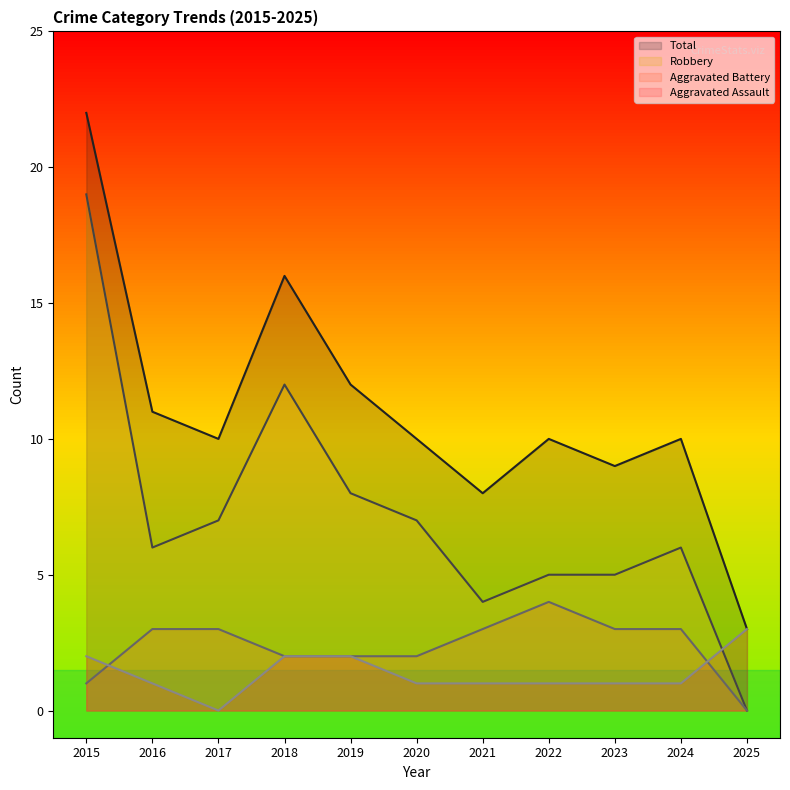

At which category does Aggravated Assault reach its first local valley?

2017